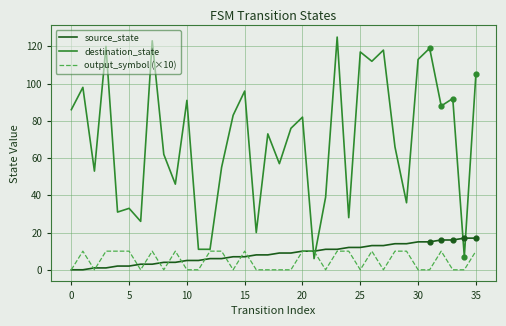

At how many categories does at least one series exceed 122?

2